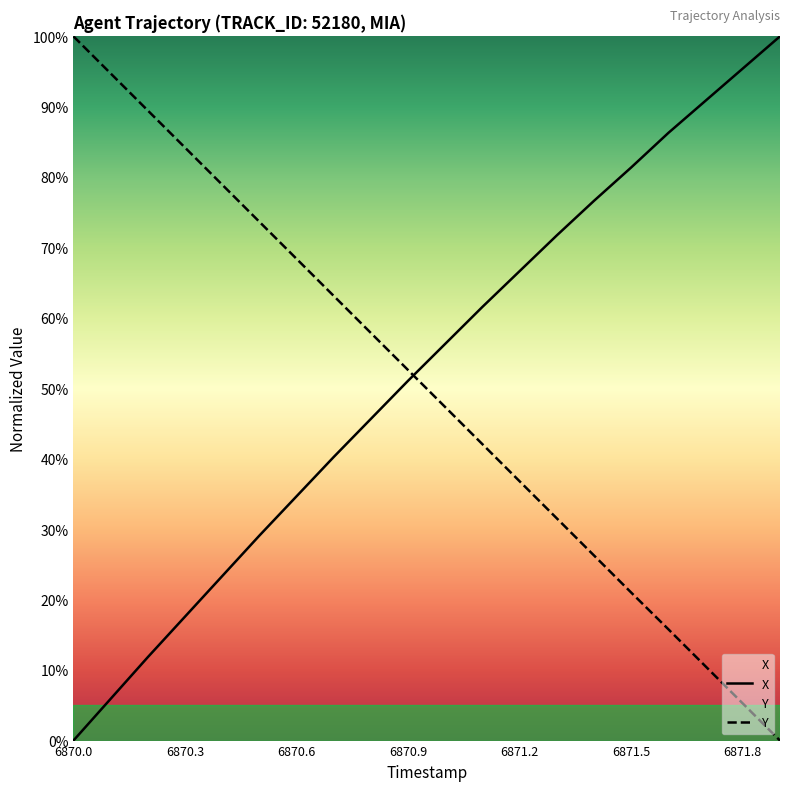

What position from the right is 6871.0?

10